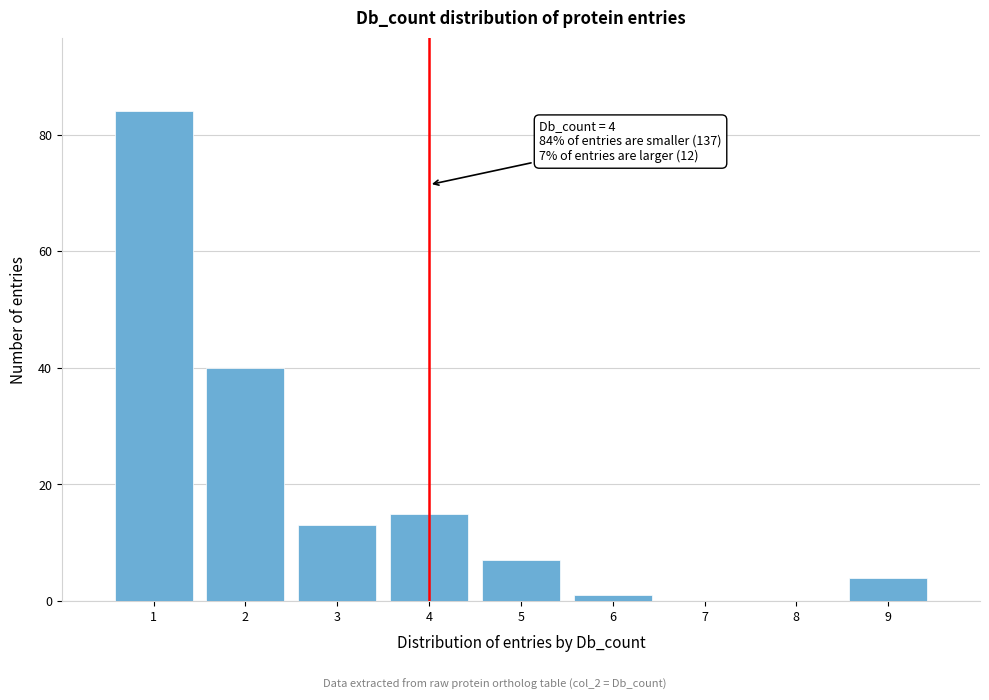

Over which range of the x-axis is the bar tallest?

0.5 to 1.5